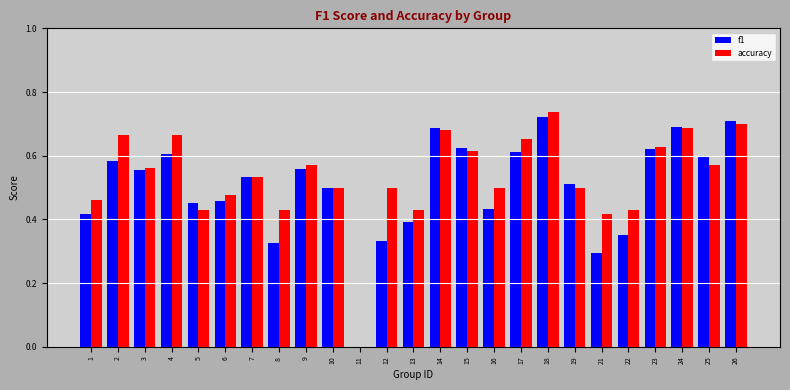

The f1 series shows 0.2 at 13. True or false?

False